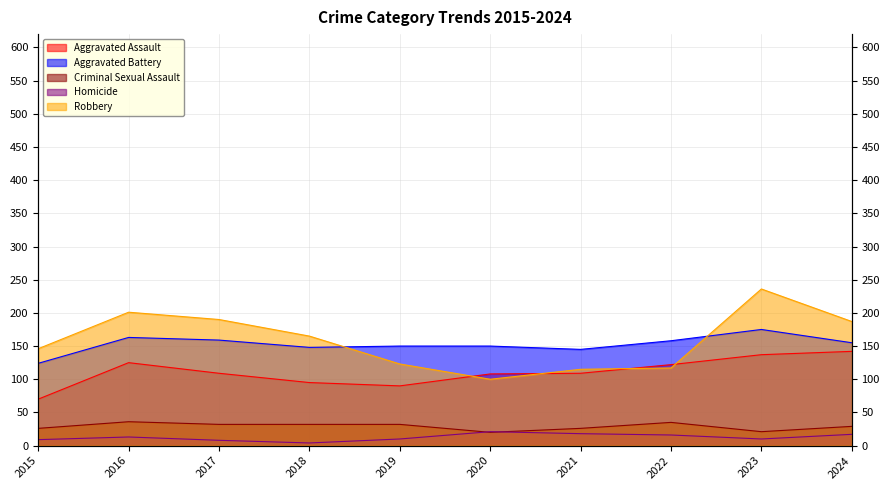

True or false: Criminal Sexual Assault and Robbery intersect in this chart.

False